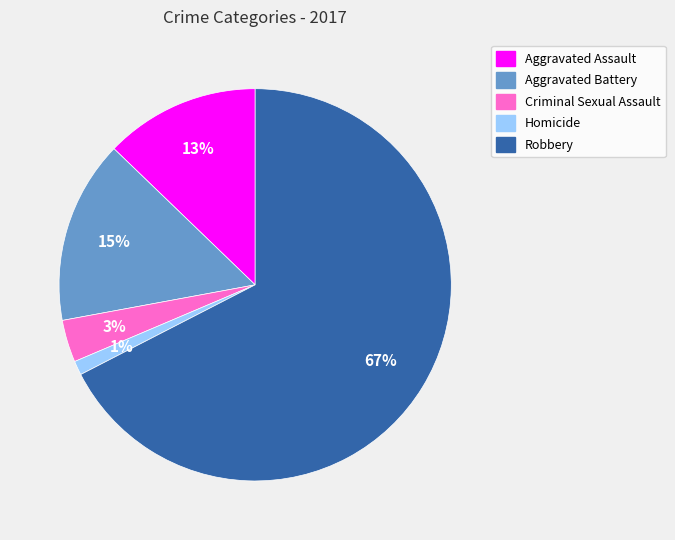

Count the number of slices in the pie.

5